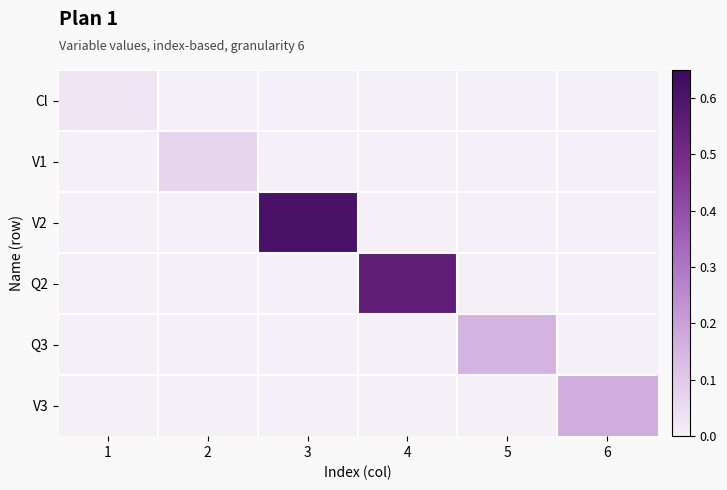

Reading left to right, transcribe all the data shown in this chart.

Cl: 1=0.0	2=0.0	3=0.0	4=0.0	5=0.0	6=0.0
V1: 1=0.0	2=0.1	3=0.0	4=0.0	5=0.0	6=0.0
V2: 1=0.0	2=0.0	3=0.6	4=0.0	5=0.0	6=0.0
Q2: 1=0.0	2=0.0	3=0.0	4=0.6	5=0.0	6=0.0
Q3: 1=0.0	2=0.0	3=0.0	4=0.0	5=0.2	6=0.0
V3: 1=0.0	2=0.0	3=0.0	4=0.0	5=0.0	6=0.2